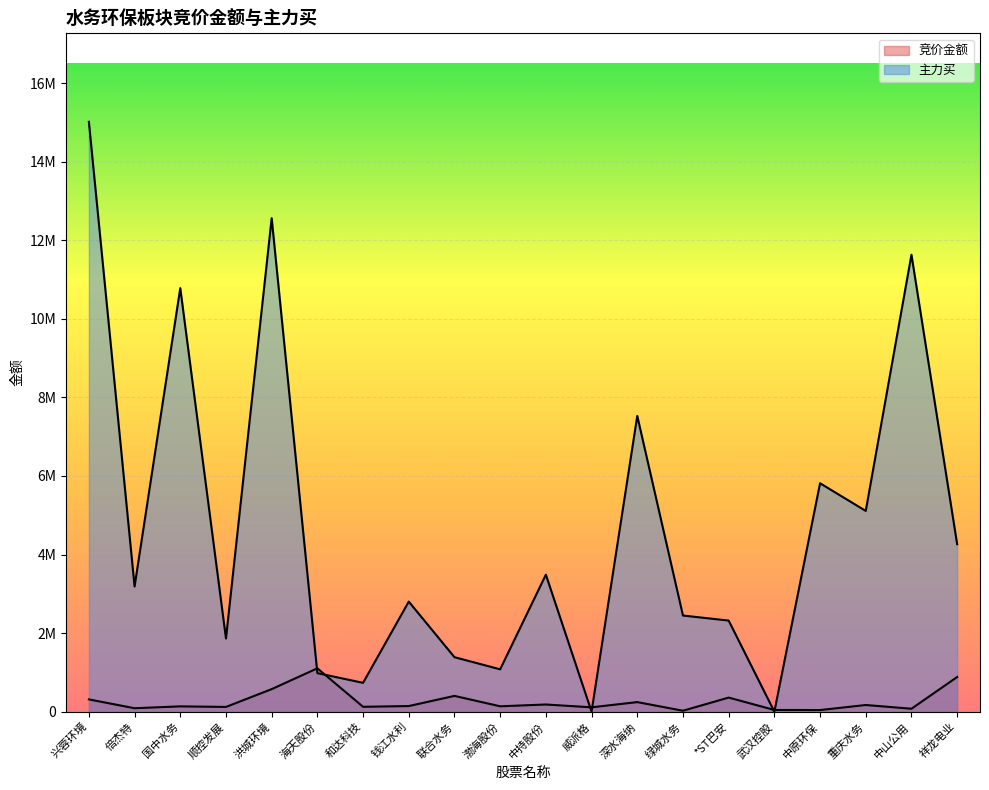

What is the label of the 20th point from the left?

祥龙电业